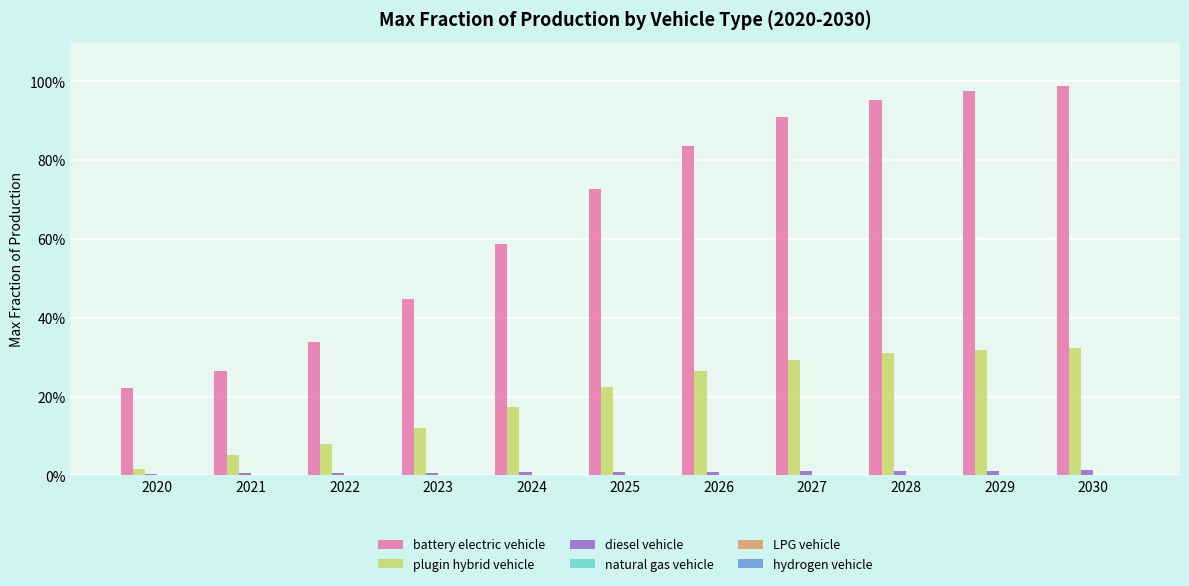

Between 2029 and 2030, which is larger?

2030